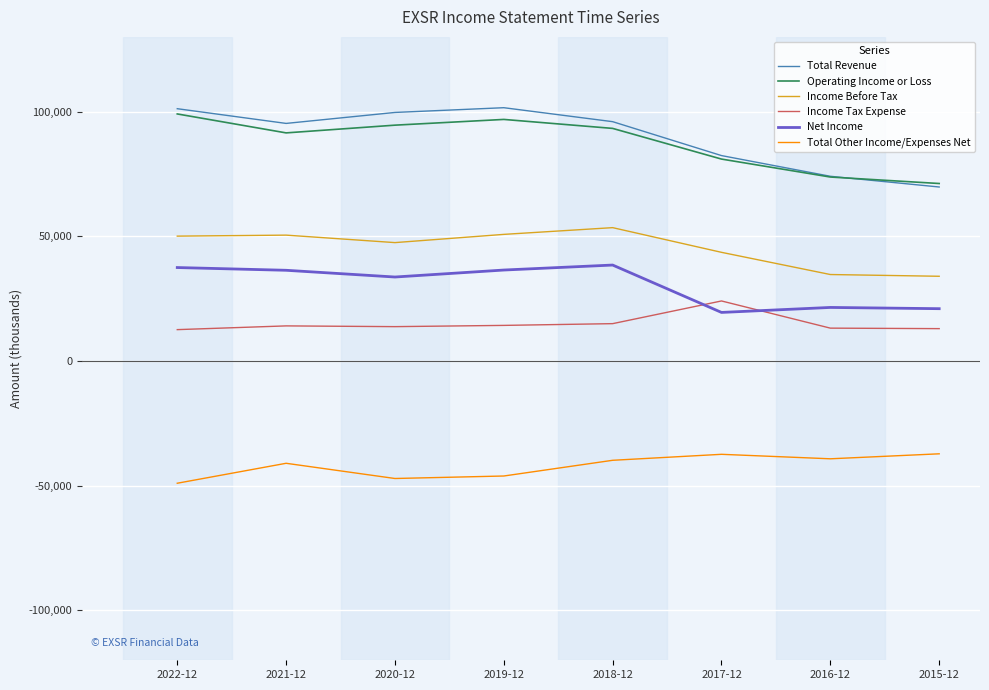

What is the maximum value shown in the chart?

101600